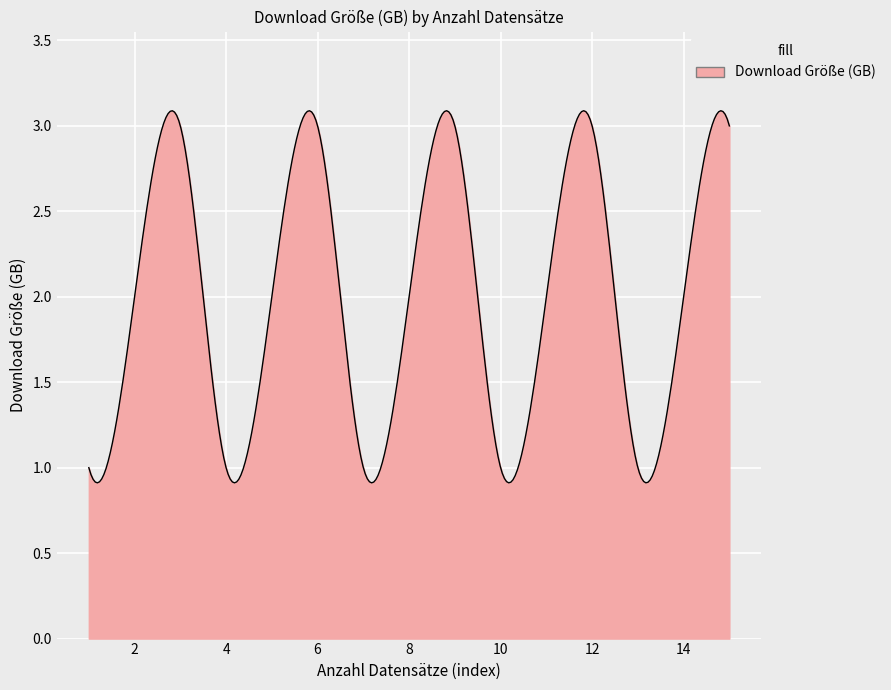

Count the number of data series in this chart.

1